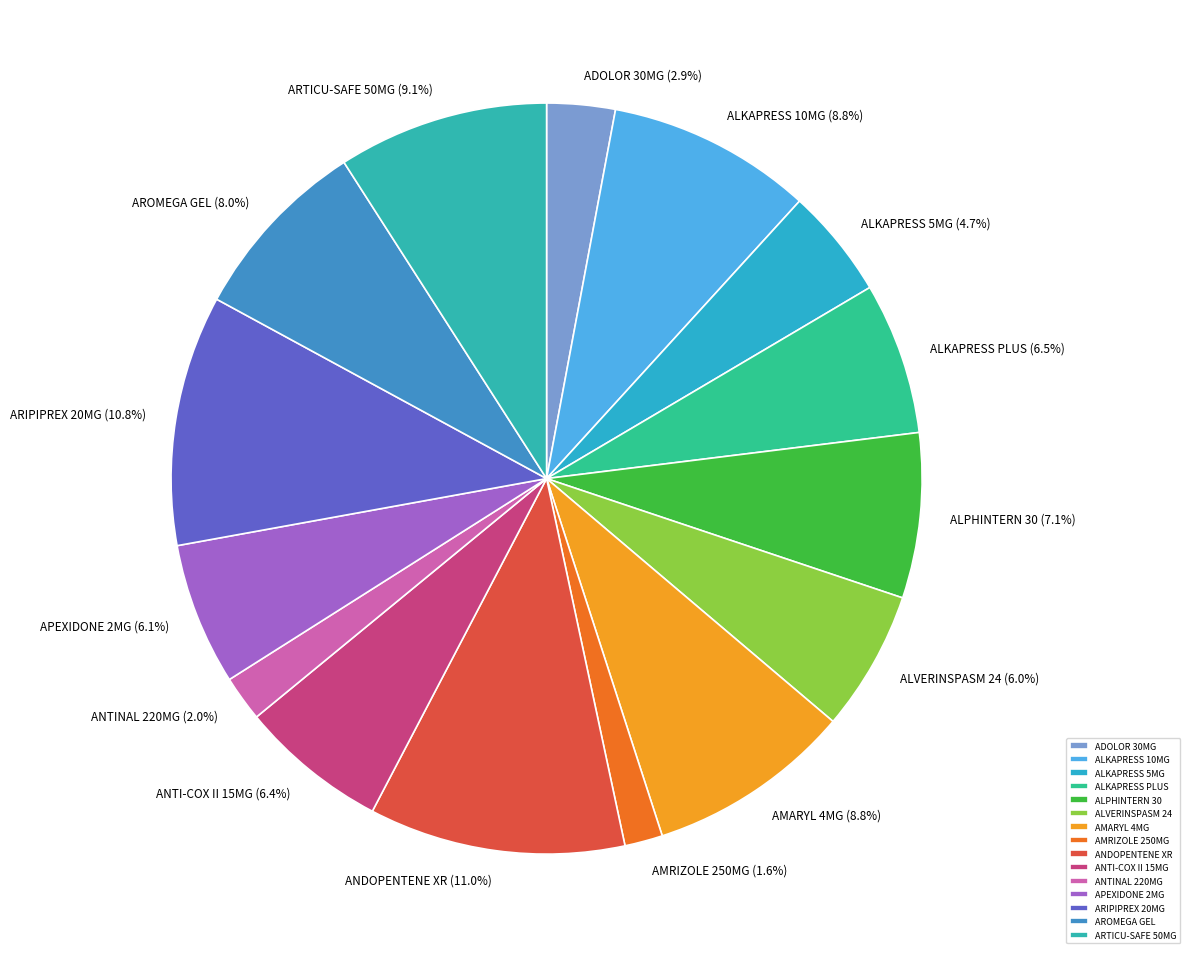

Is there a majority slice in this chart?

No